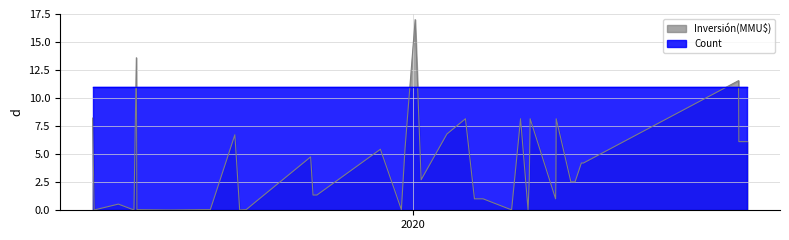

How many categories are shown in the chart?

40